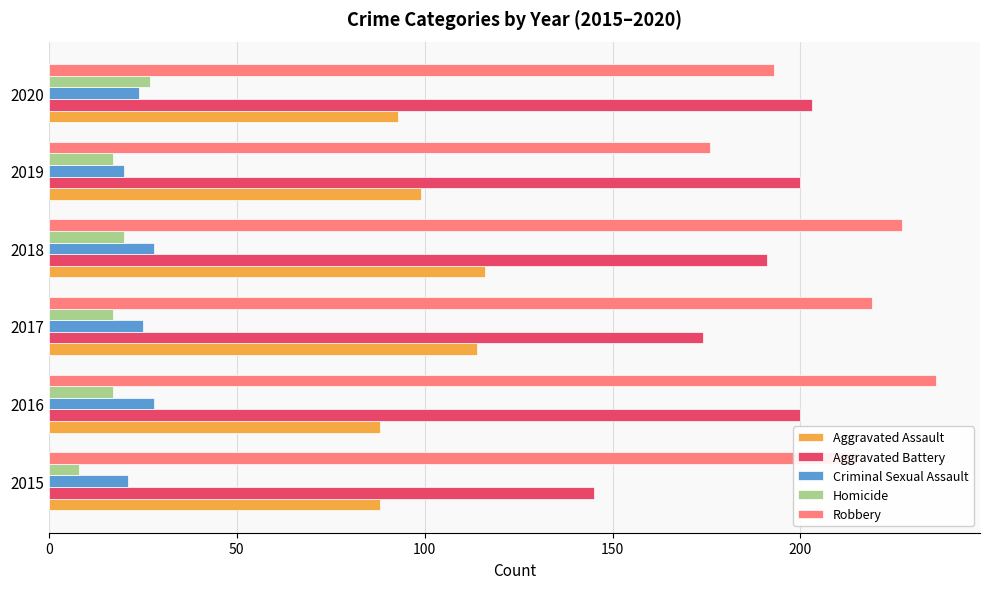

Which series changed the most between 2018 and 2019?

Robbery